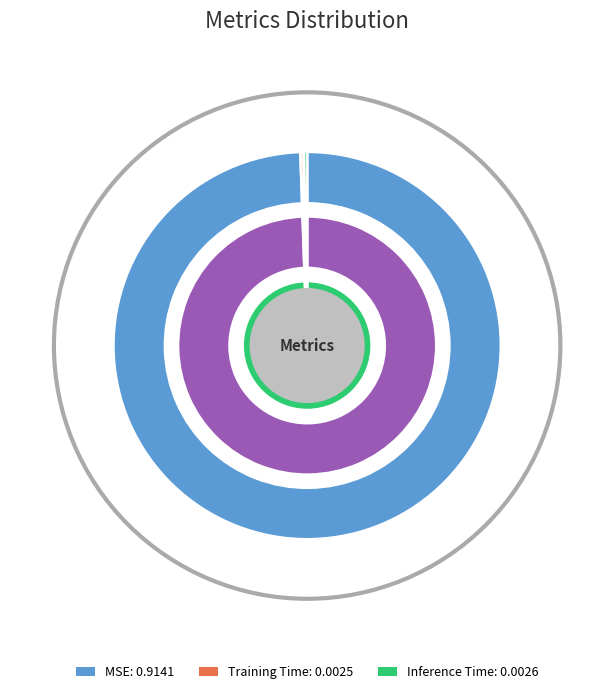

What is the smallest slice in the pie chart?

Training Time